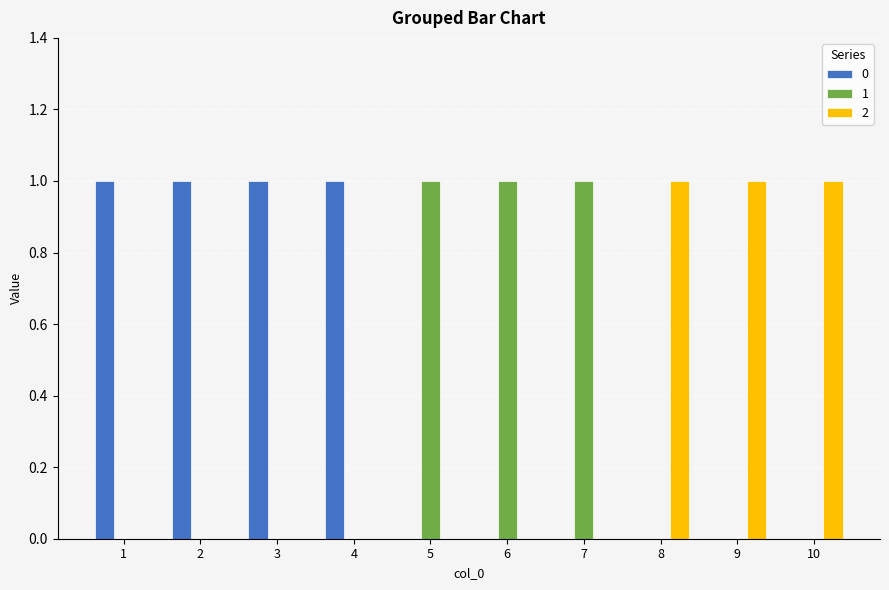

Is the value of 1 at 2 greater than the value of 0 at 2?

No